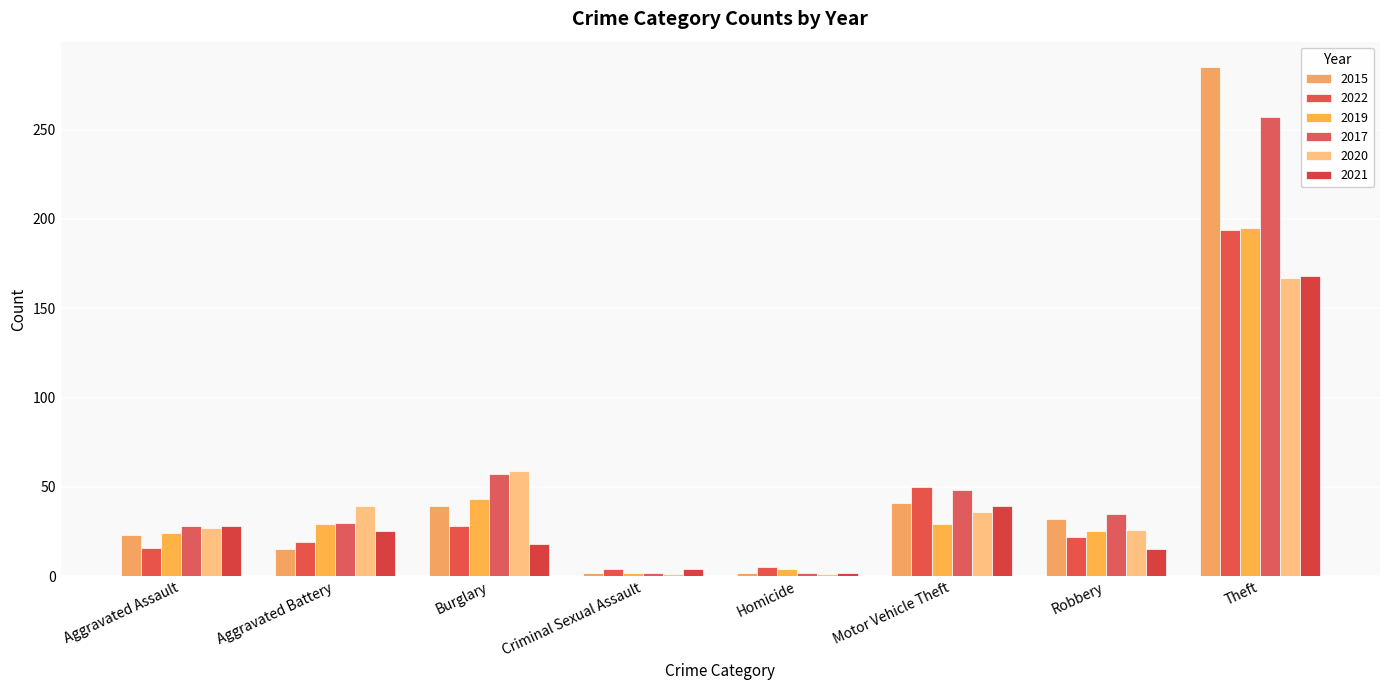

Are the bars grouped side by side (vs. stacked)?

Yes